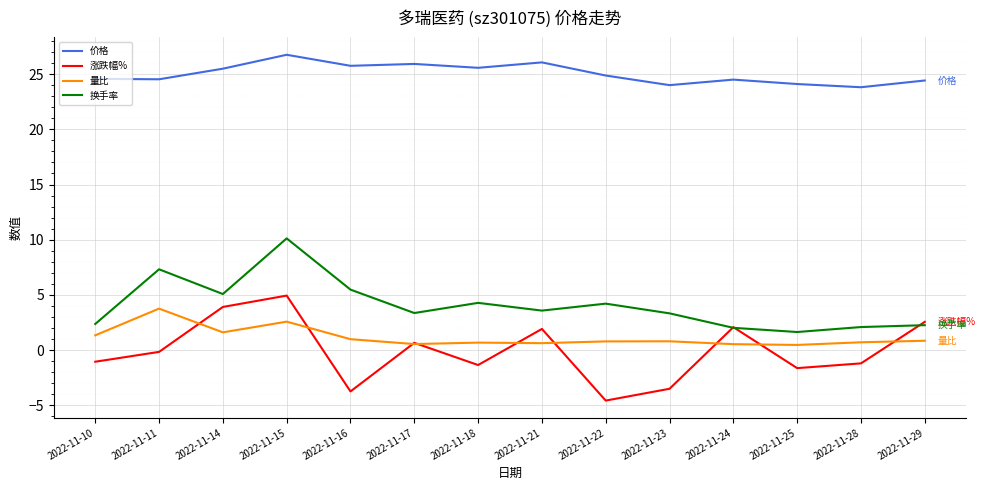

Read the 量比 value at 2022-11-10.

1.3